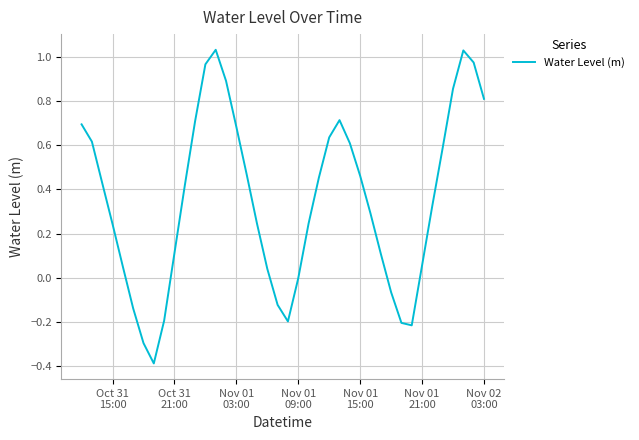

How many interior local peaks (higher than both neighbors) does the data have?

3